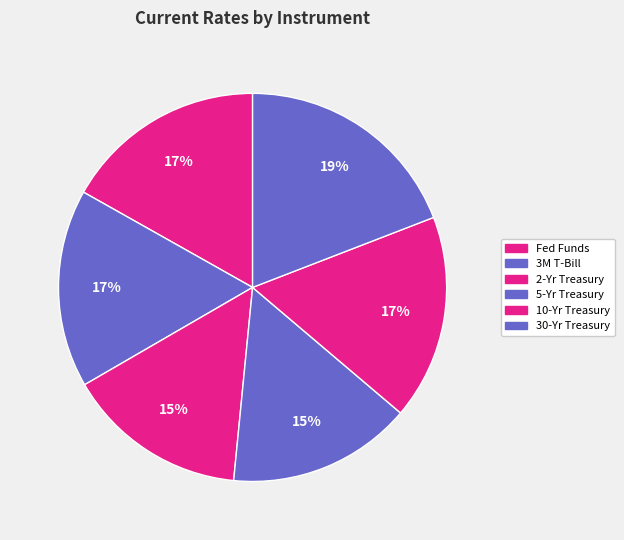

How many segments does this pie chart have?

6